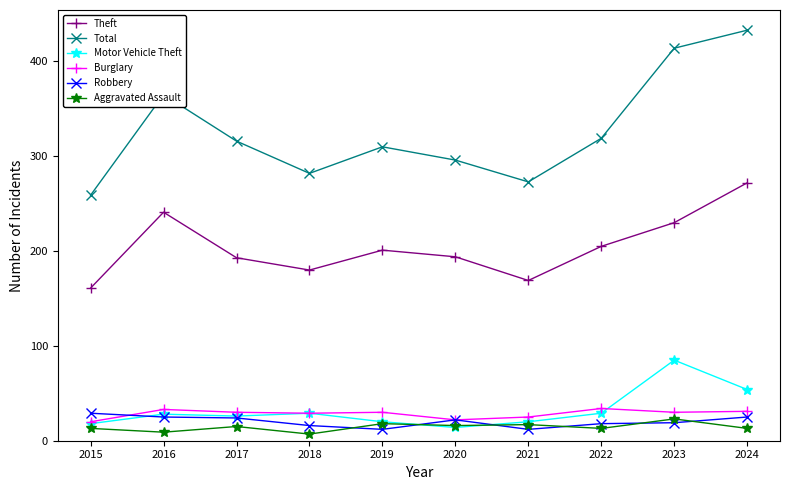

Which series has the largest range (max minus min)?

Total